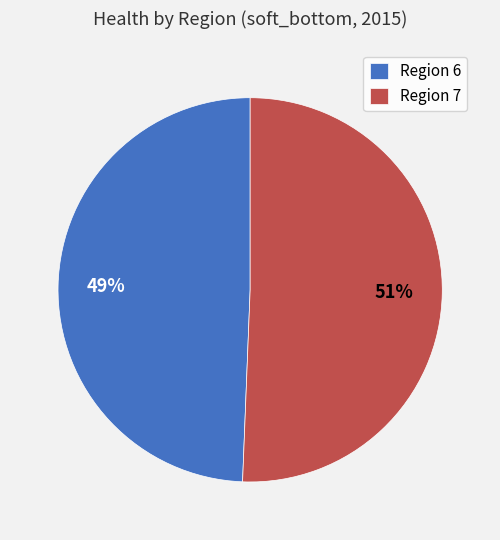

True or false: Region 7 accounts for 41% of the total.

False